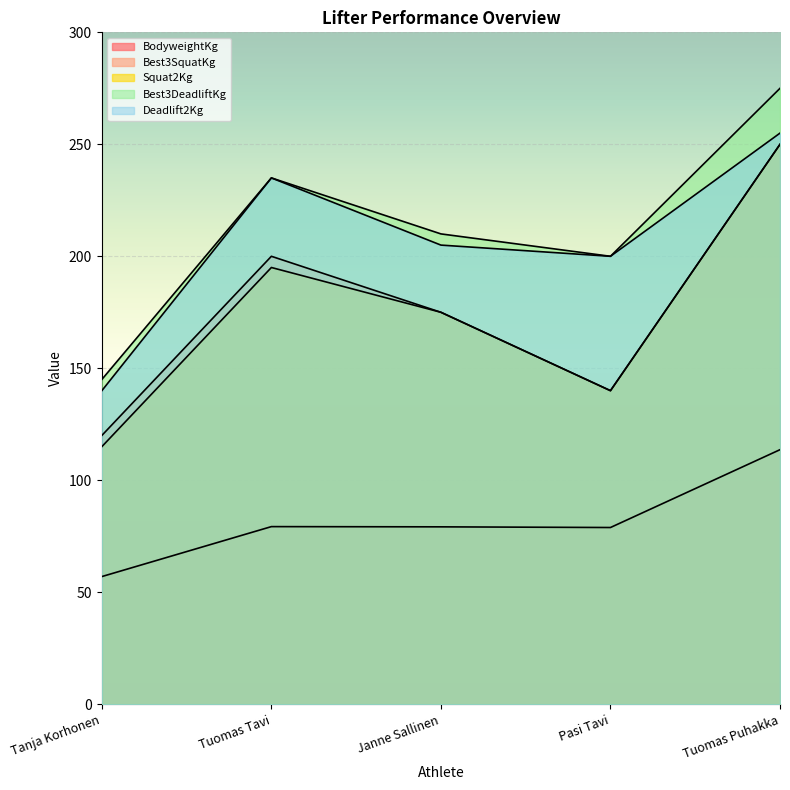

What is the difference between the Best3DeadliftKg values at Tanja Korhonen and Tuomas Tavi?

90.0